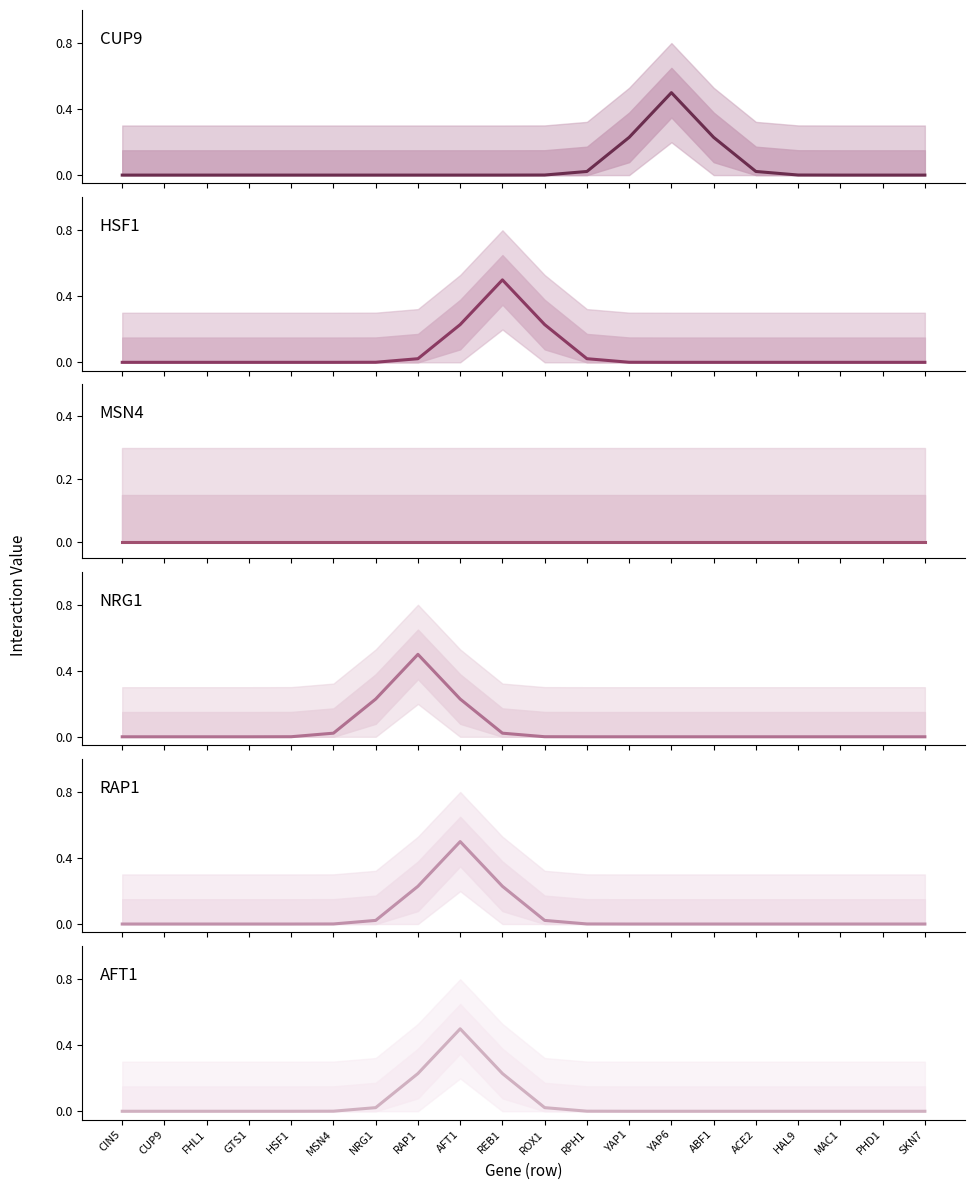

At which category is the sum across all series the highest?

AFT1